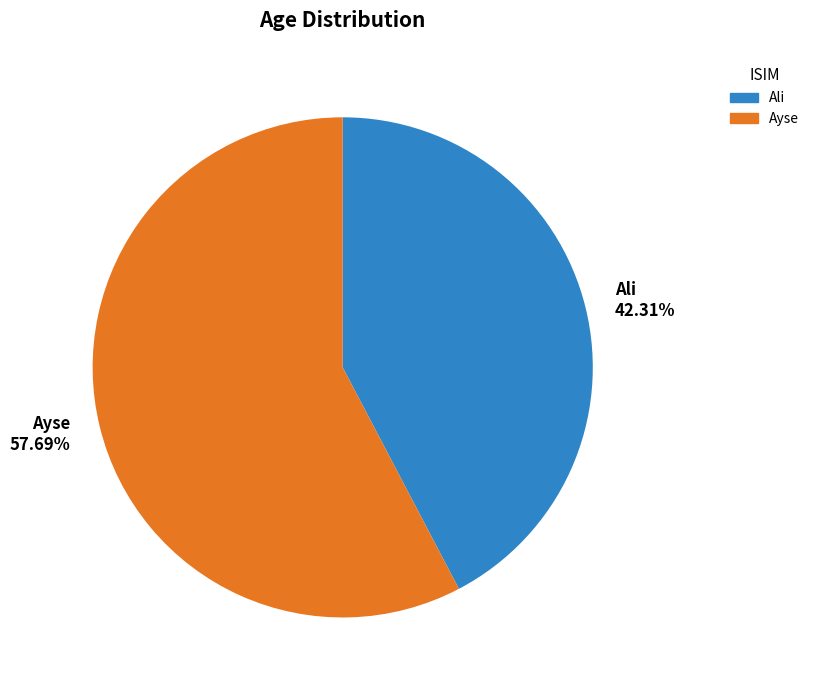

How many slices are in this pie chart?

2